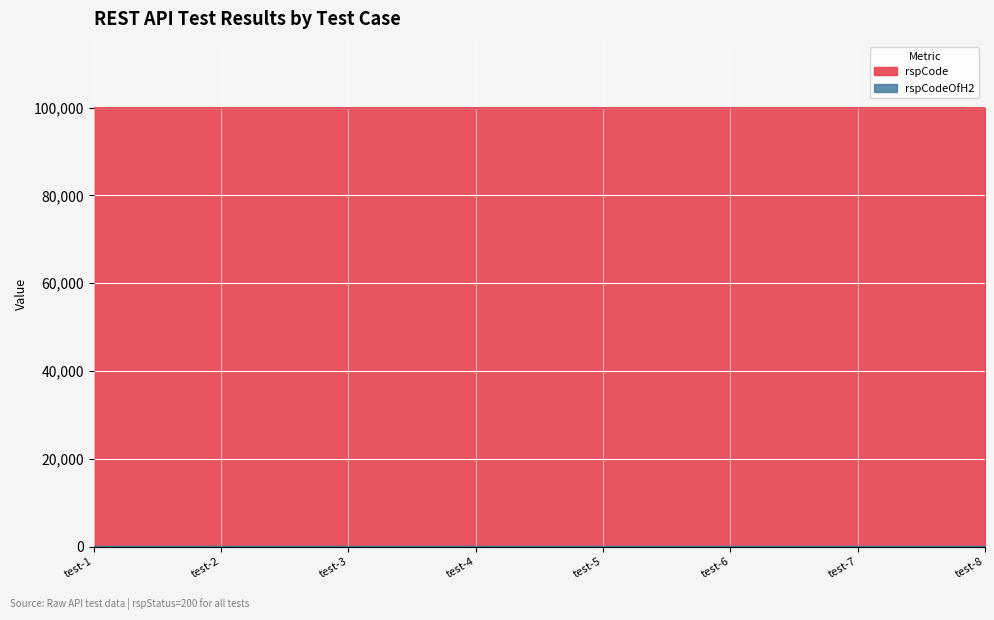

What is the difference between the maximum and second lowest values?

1